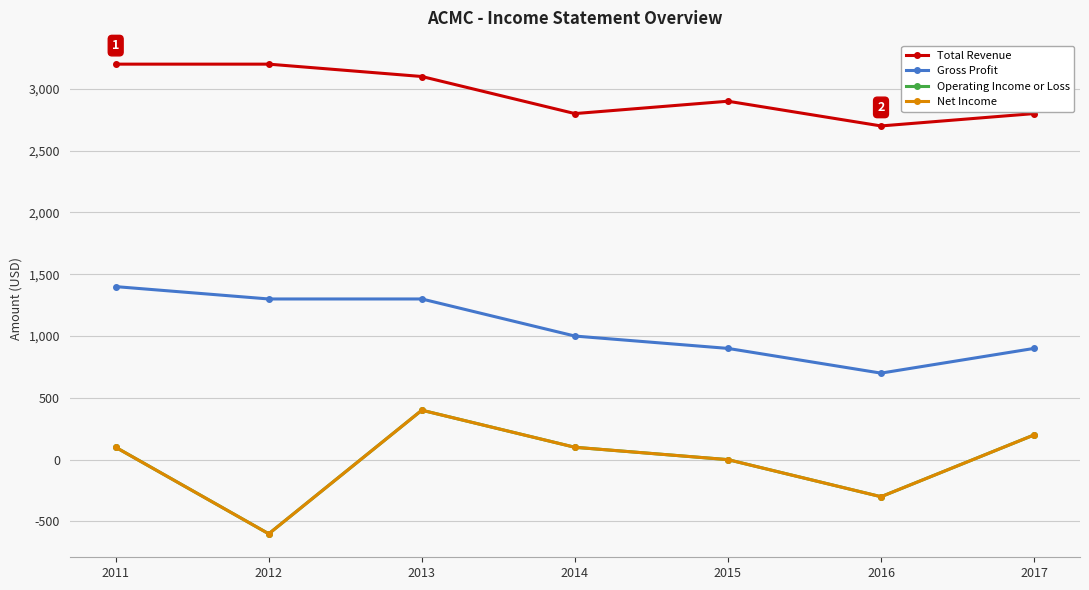

What is the difference between the Total Revenue values at 2015 and 2012?

300